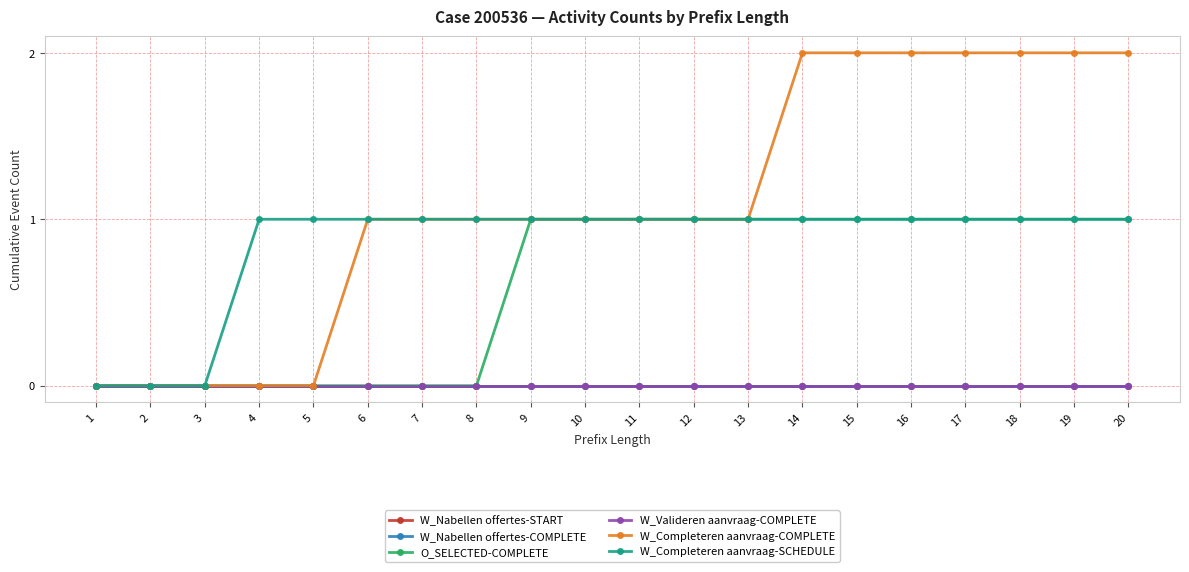

The O_SELECTED-COMPLETE series shows 0 at 11. True or false?

False